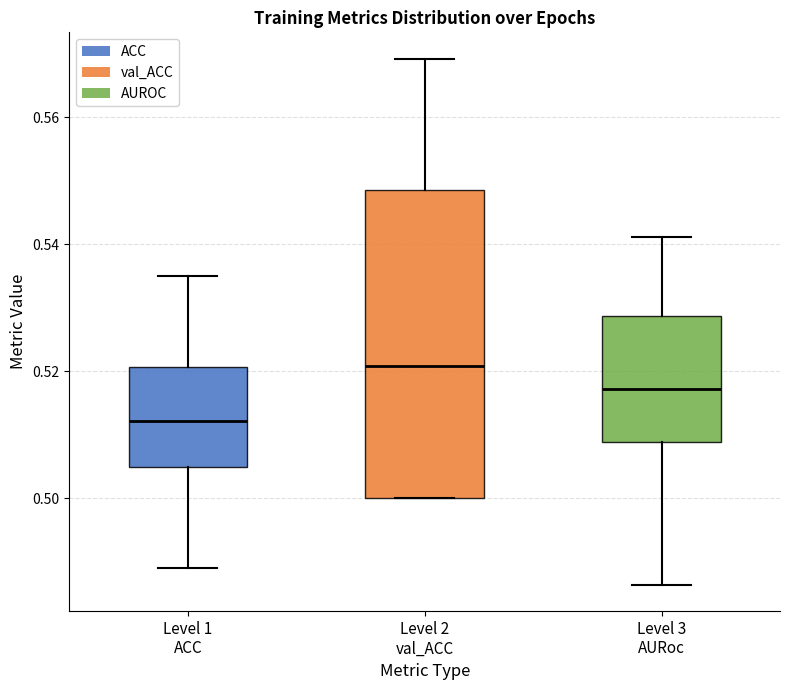

Reading left to right, transcribe this box plot: for each box, give where its median line is, the range the box spans, and where its two whiskers end, as read against the y-axis. The values are not printed on the chart, so give them approximately, as read against the axis.

Level 1 ACC: median 0.512, box 0.504 to 0.520, whiskers 0.488 to 0.534
Level 2 val_ACC: median 0.520, box 0.500 to 0.548, whiskers 0.500 to 0.570
Level 3 AURoc: median 0.518, box 0.508 to 0.528, whiskers 0.486 to 0.542